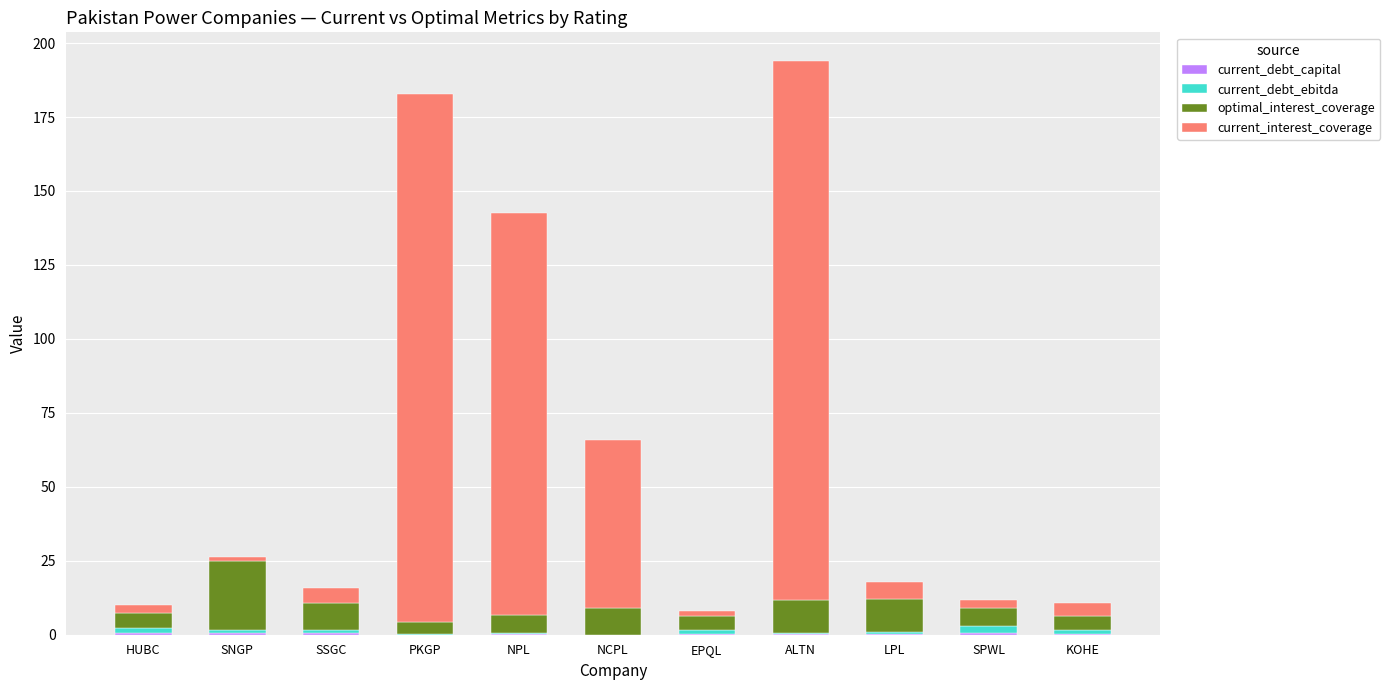

How many categories are shown in the chart?

11